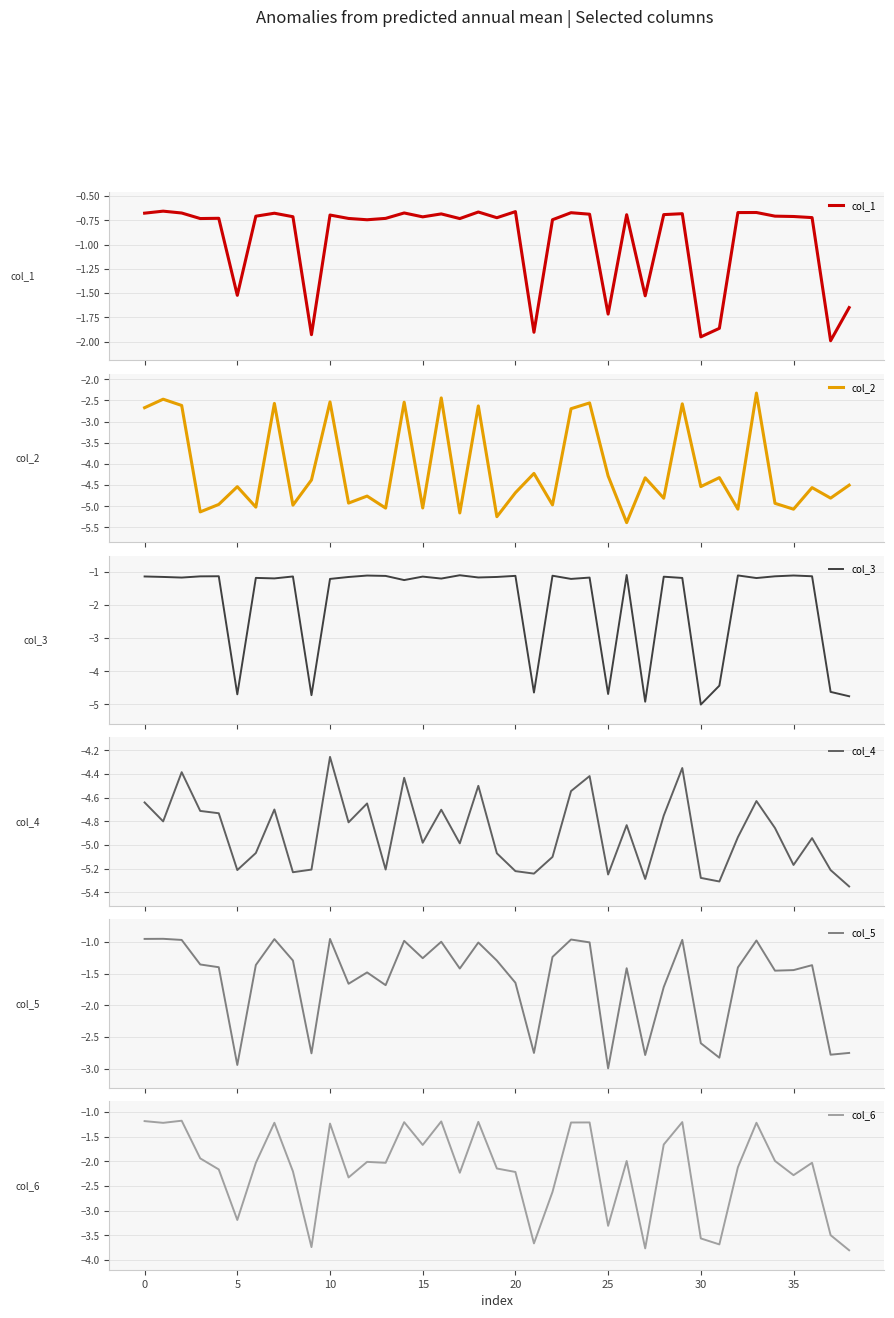

What is the maximum value for col_2?

-2.3